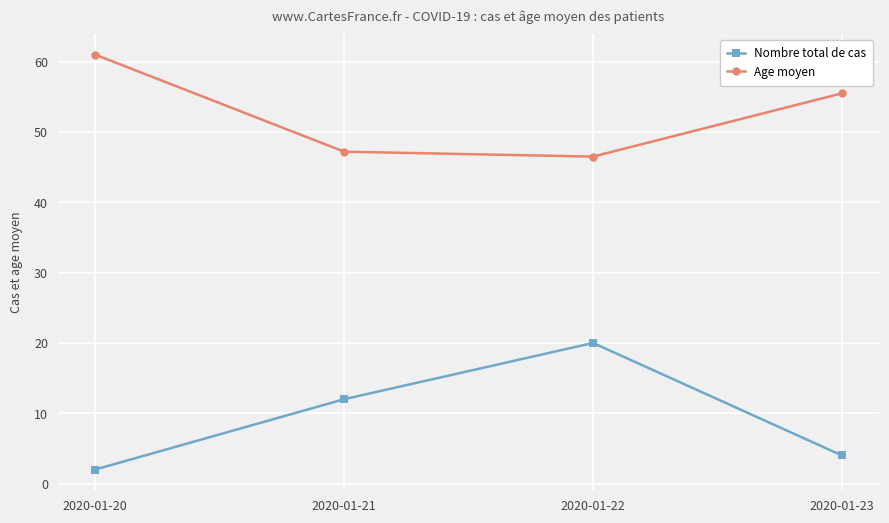

At how many categories does at least one series exceed 56?

1